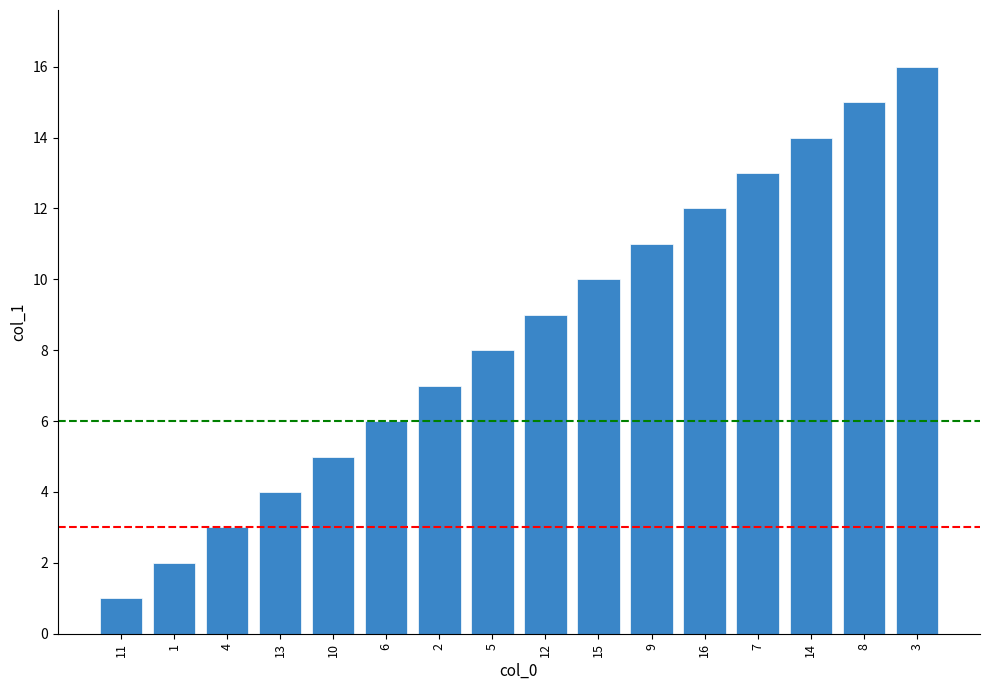

Rank the categories by value from lowest to highest.

11, 1, 4, 13, 10, 6, 2, 5, 12, 15, 9, 16, 7, 14, 8, 3